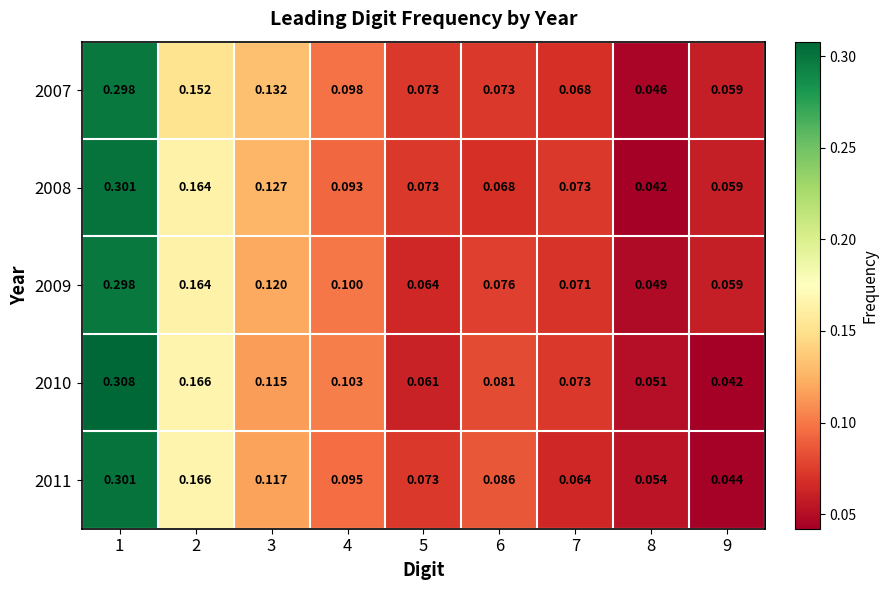

Is the value of 2011 at 3 greater than the value of 2009 at 9?

Yes